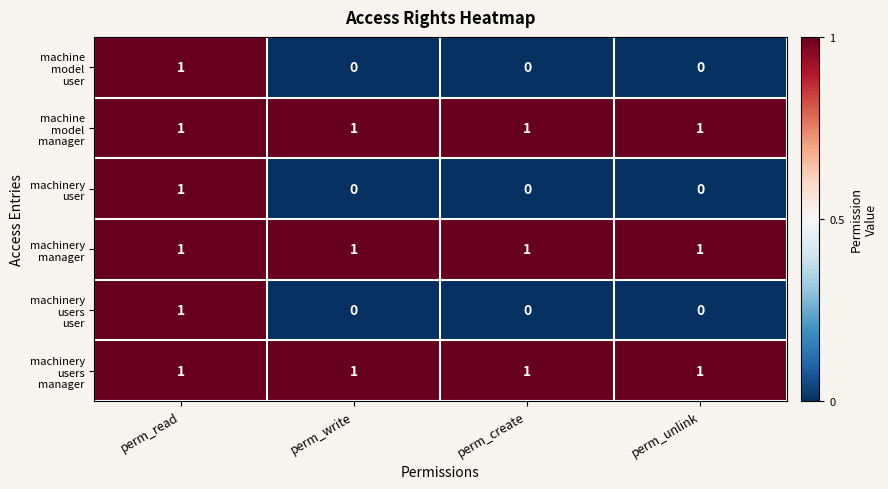

What is the total value across all series at perm_unlink?

3